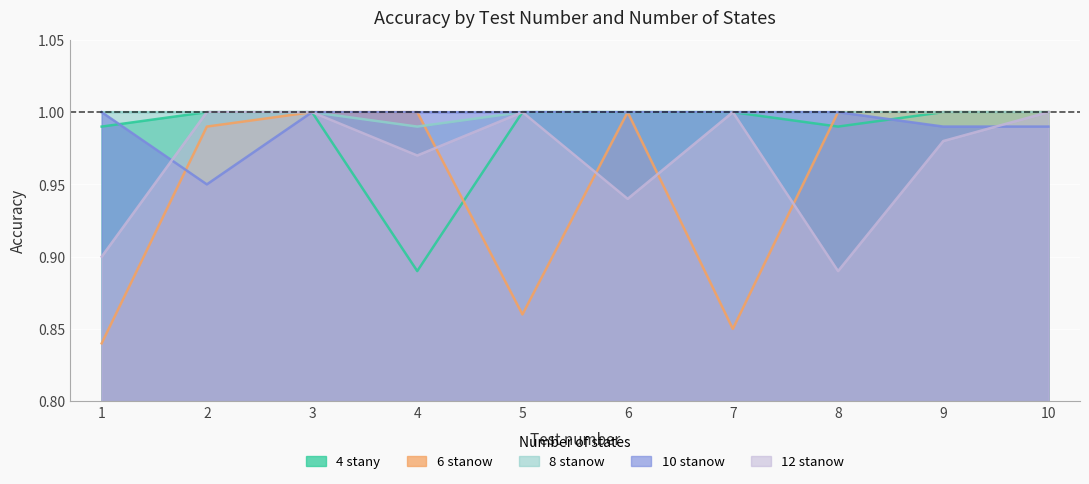

What is the minimum value shown in the chart?

0.8